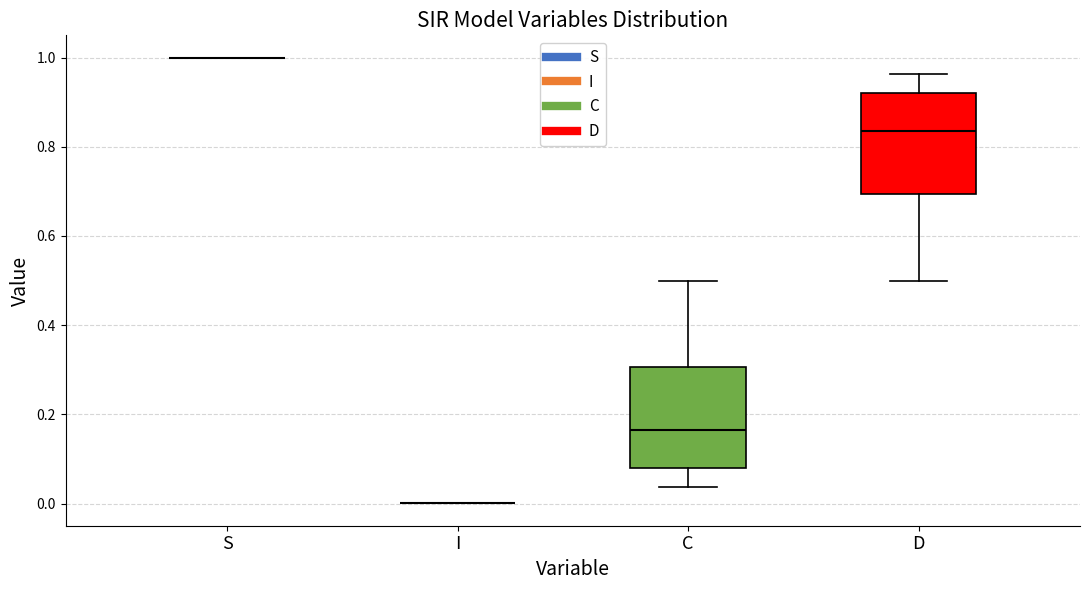

Reading left to right, read every box against the y-axis: the position of its median line, the range the box covers, and the ends of its whiskers. The values are not printed on the chart, so give them approximately, as read against the axis.

S: box collapsed to a line at 1.00, whiskers 1.00 to 1.00
I: box collapsed to a line at 0.00, whiskers 0.00 to 0.00
C: median 0.16, box 0.08 to 0.30, whiskers 0.04 to 0.50
D: median 0.84, box 0.70 to 0.92, whiskers 0.50 to 0.96